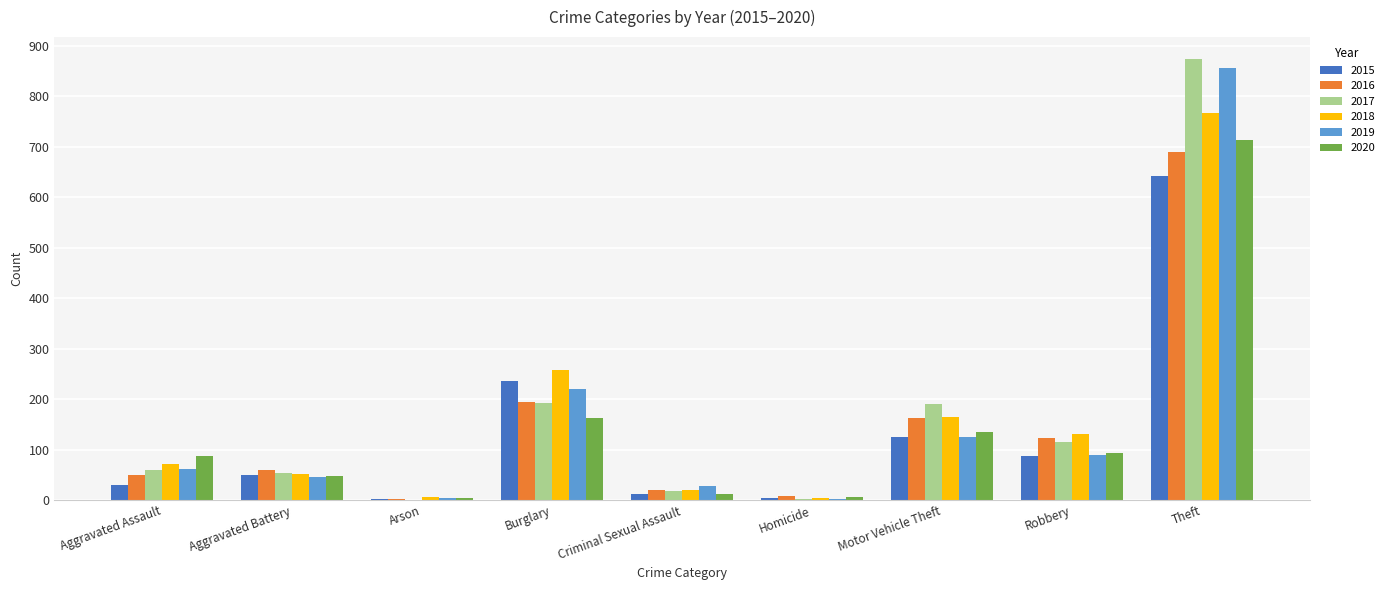

At which label is 2020 closest to 358?

Burglary